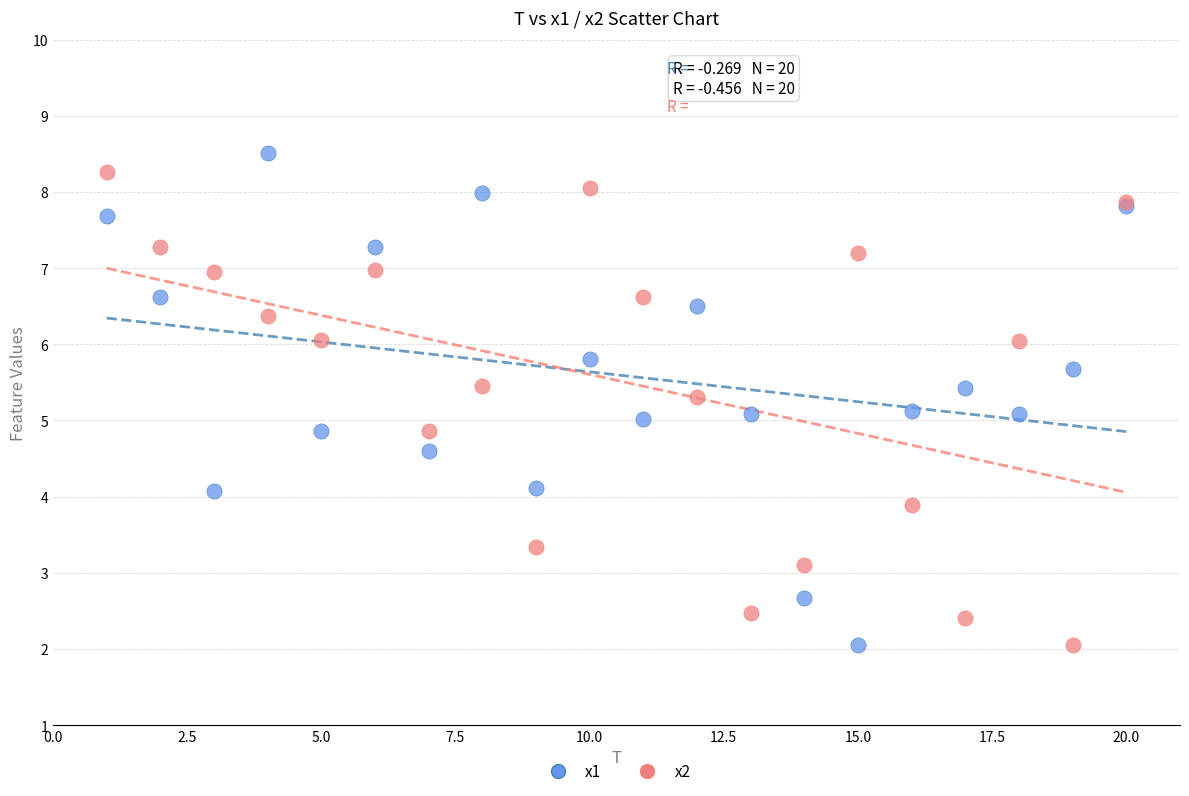

Which series has the widest spread of Y values?

x1